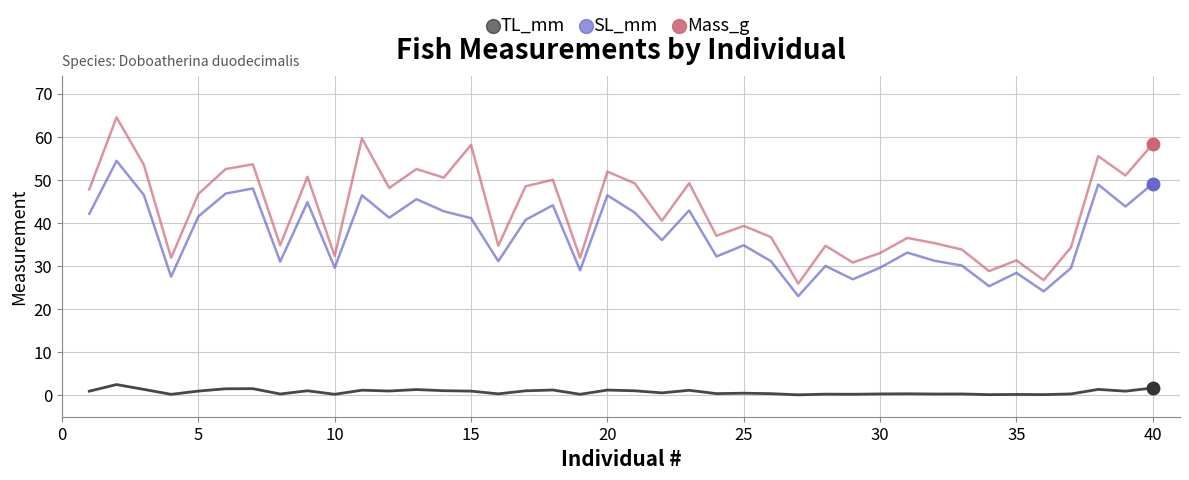

True or false: TL_mm and Mass_g cross at least once.

False